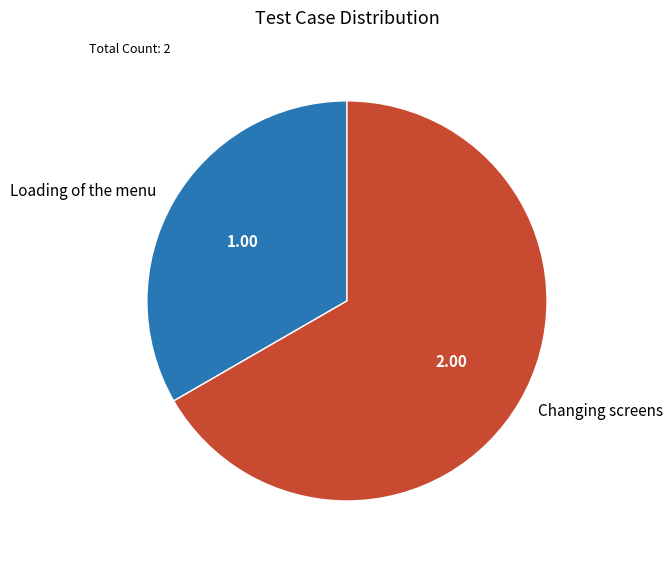

Do Changing screens and Loading of the menu together represent more than half of the pie?

Yes